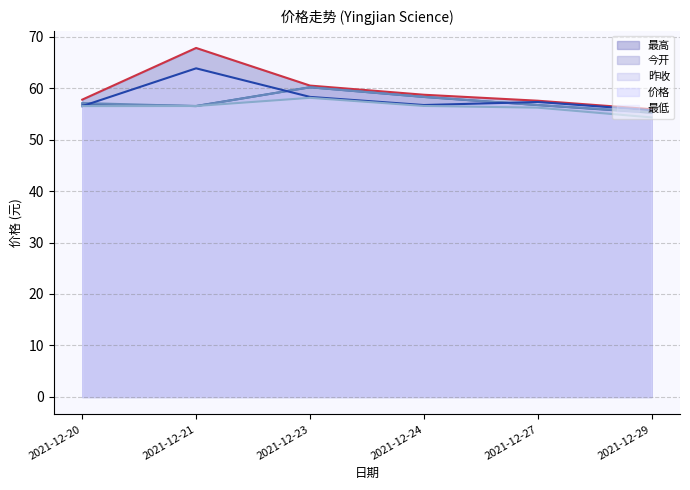

Which series has the largest total across all categories?

最高